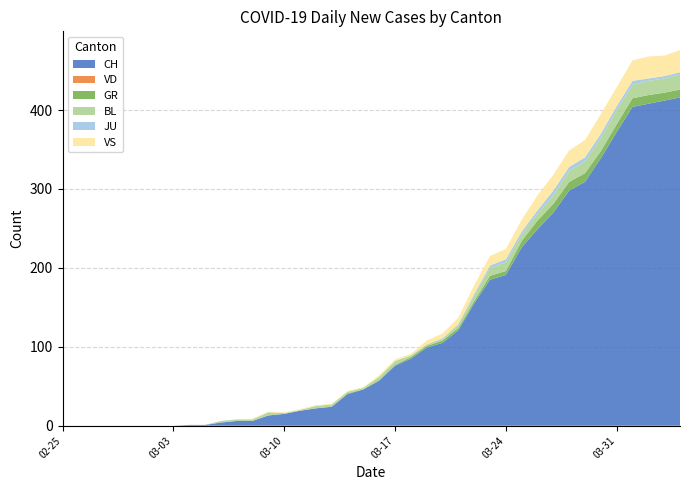

Reading right to left, transcribe all the data shown in this chart.

CH: 39=416	38=412	37=408	36=404	35=372	34=339	33=309	32=298	31=270	30=249	29=226	28=191	27=185	26=155	25=121	24=105	23=99	22=85	21=76	20=57	19=46	18=40	17=24	16=22	15=19	14=15	13=13	12=6	11=6	10=4	9=1	8=1	7=0	6=0	5=0	4=0	3=0	2=0	1=0	0=0
VD: 39=0	38=0	37=0	36=0	35=0	34=0	33=0	32=0	31=0	30=0	29=0	28=0	27=0	26=0	25=0	24=0	23=0	22=0	21=0	20=0	19=0	18=0	17=0	16=0	15=0	14=0	13=0	12=0	11=0	10=0	9=0	8=0	7=0	6=0	5=0	4=0	3=0	2=0	1=0	0=0
GR: 39=10	38=10	37=11	36=11	35=10	34=9	33=11	32=11	31=11	30=11	29=8	28=5	27=5	26=3	25=3	24=3	23=2	22=2	21=1	20=1	19=0	18=1	17=0	16=0	15=0	14=0	13=0	12=0	11=0	10=0	9=0	8=0	7=0	6=0	5=0	4=0	3=0	2=0	1=0	0=0
BL: 39=19	38=18	37=18	36=17	35=18	34=17	33=15	32=14	31=11	30=9	29=8	28=11	27=10	26=7	25=4	24=2	23=2	22=2	21=5	20=4	19=2	18=2	17=3	16=3	15=1	14=1	13=4	12=2	11=2	10=2	9=0	8=0	7=0	6=0	5=0	4=0	3=0	2=0	1=0	0=0
JU: 39=3	38=3	37=3	36=5	35=5	34=5	33=5	32=5	31=6	30=4	29=4	28=4	27=3	26=2	25=1	24=1	23=0	22=0	21=0	20=0	19=0	18=0	17=0	16=0	15=0	14=0	13=0	12=0	11=0	10=0	9=0	8=0	7=0	6=0	5=0	4=0	3=0	2=0	1=0	0=0
VS: 39=28	38=26	37=28	36=26	35=24	34=25	33=22	32=21	31=20	30=19	29=15	28=13	27=12	26=11	25=8	24=6	23=5	22=2	21=2	20=2	19=1	18=1	17=1	16=1	15=1	14=1	13=1	12=1	11=0	10=0	9=0	8=0	7=0	6=0	5=0	4=0	3=0	2=0	1=0	0=0